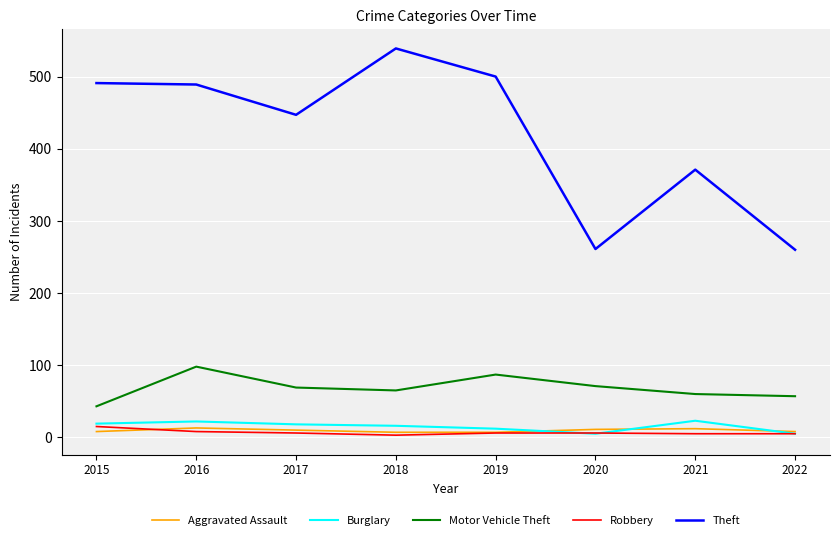

Is it true that Burglary equals 23 at 2021?

True